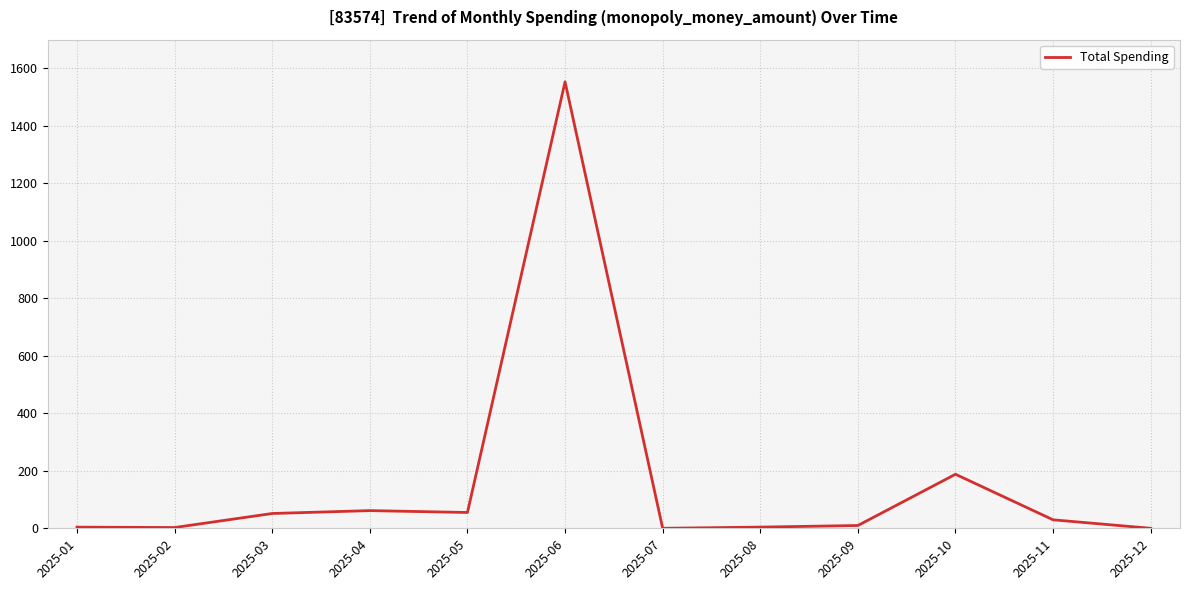

Where does the data first go above 29?

2025-03